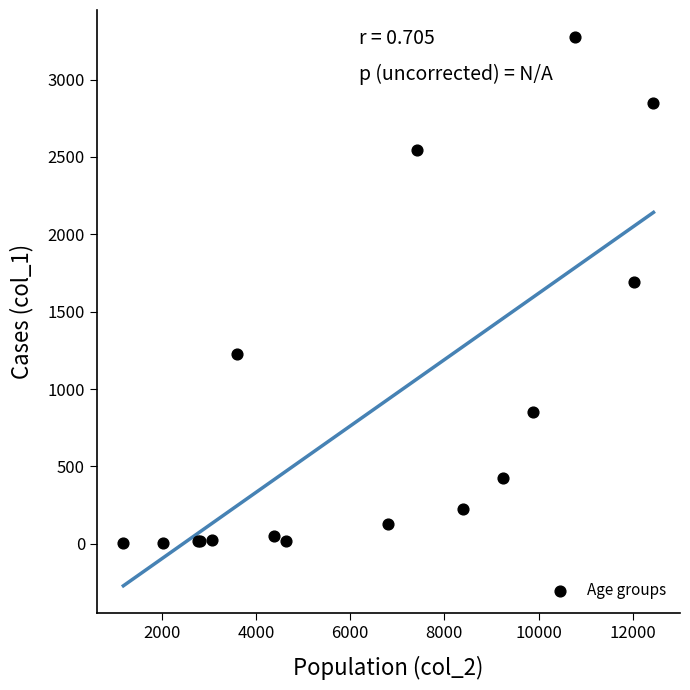

What Y value in the scatter plot is closest to 1638?

1690